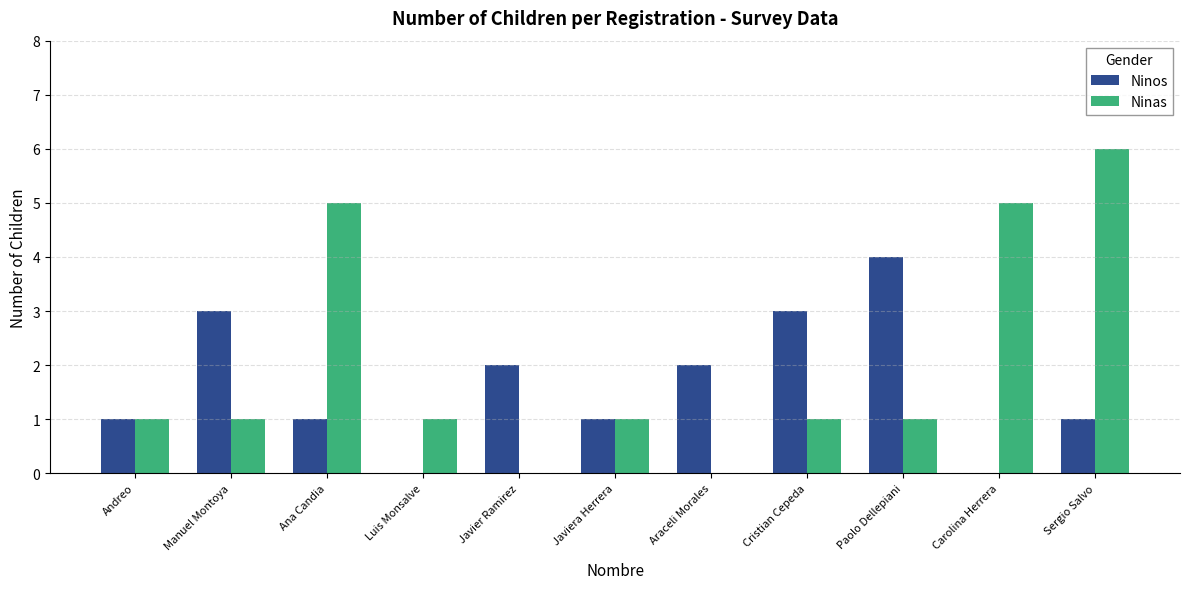

What is the approximate value of Ninas at Carolina Herrera?

5